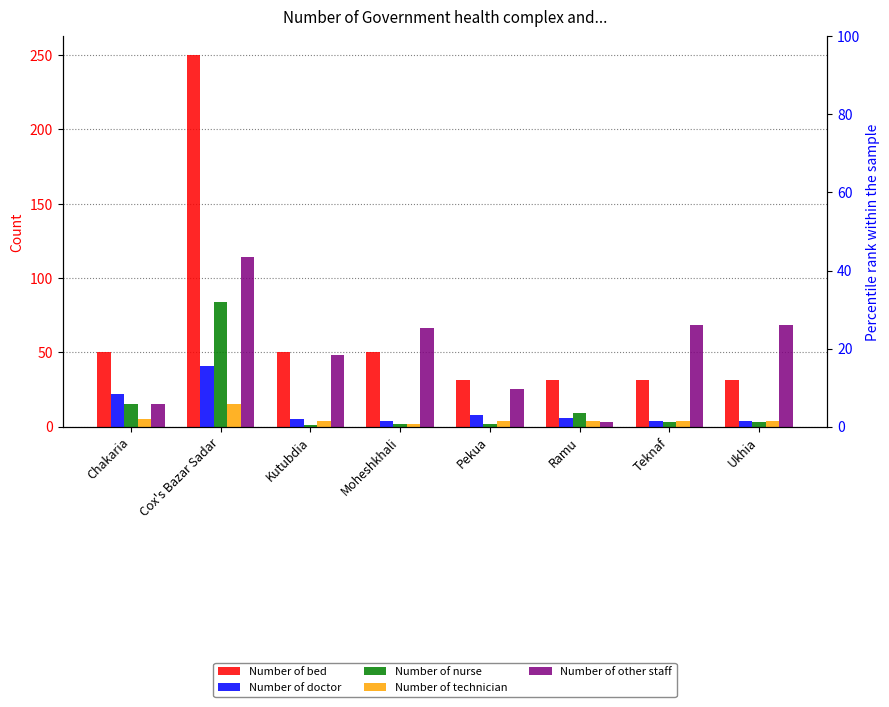

True or false: Number of technician has a value of 23 at Cox's Bazar Sadar.

False